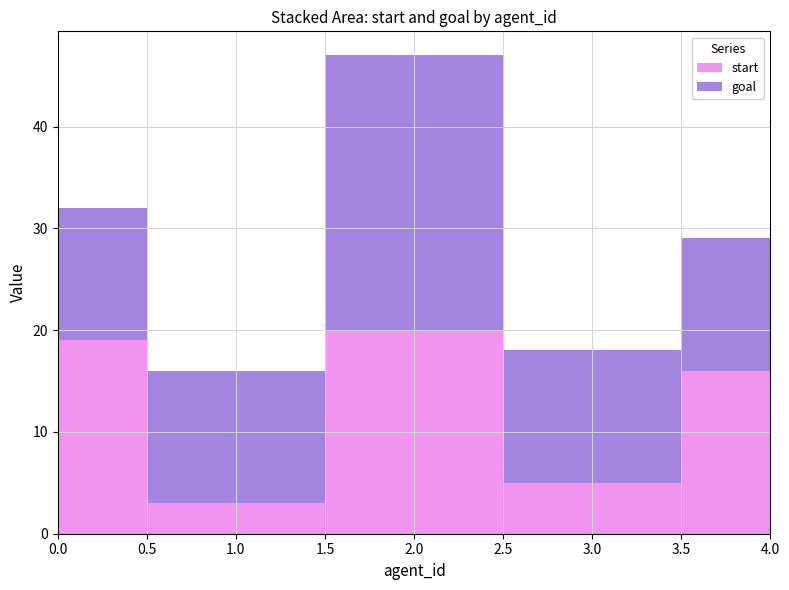

Reading right to left, list all the values displayed in this chart.

start: 4=16	3=5	2=20	1=3	0=19
goal: 4=13	3=13	2=27	1=13	0=13